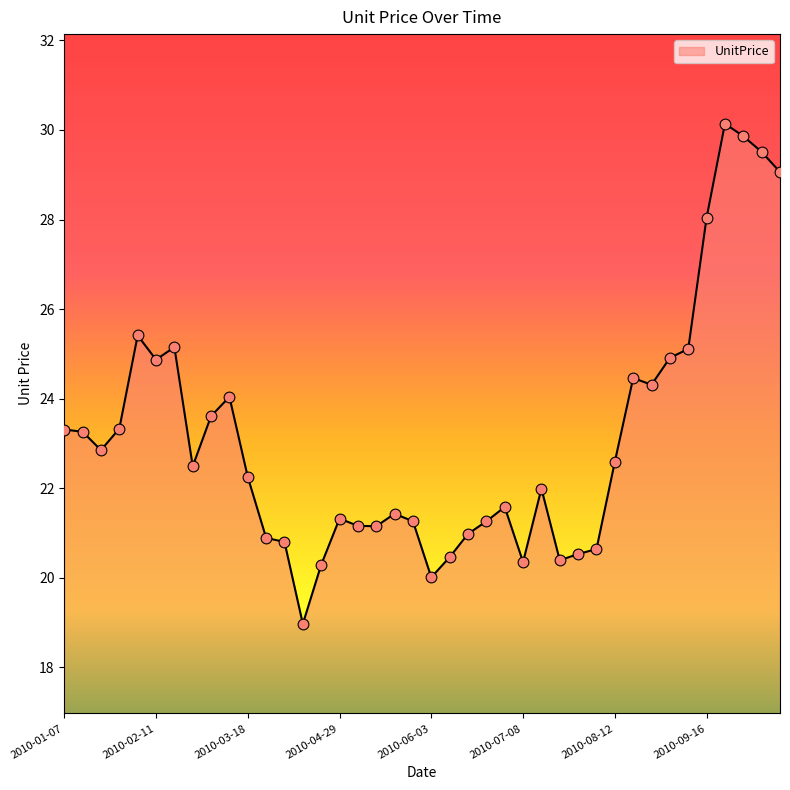

What is the greatest value displayed?

30.1